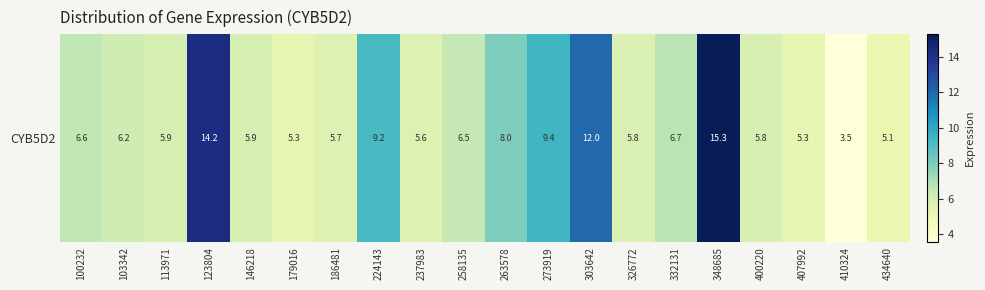

Between 263578 and 407992, which is larger?

263578